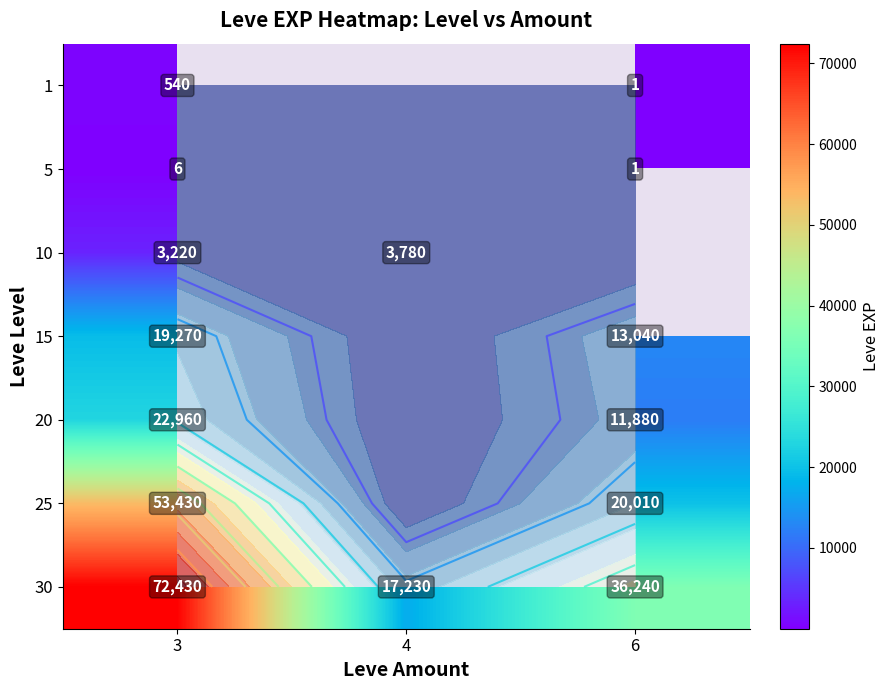

At which label does 5 reach its peak?

3